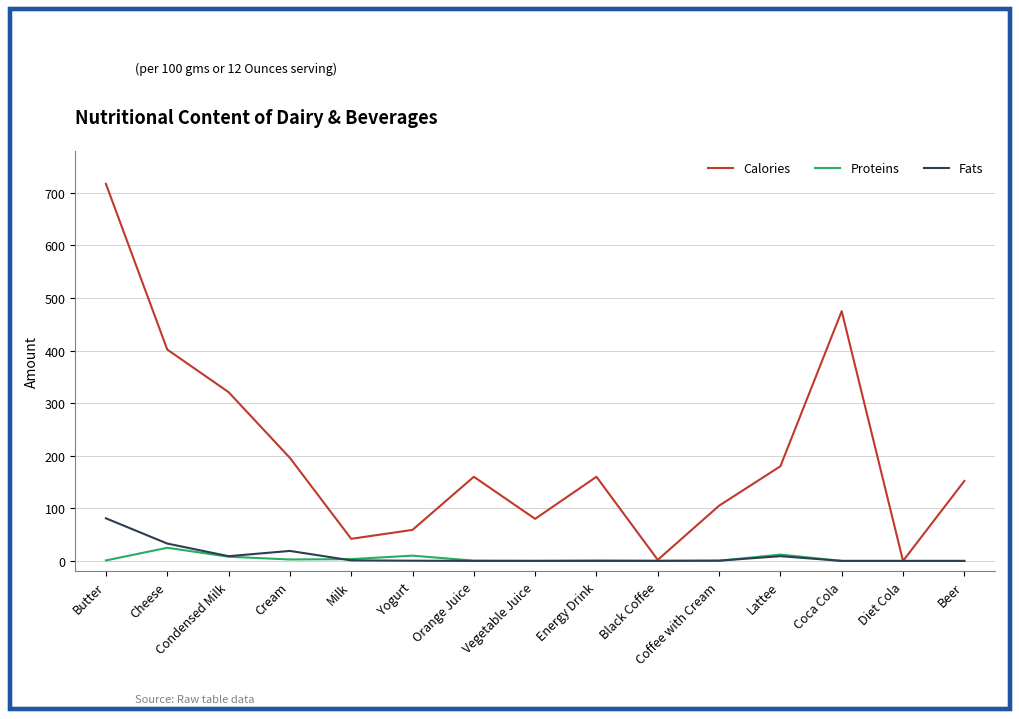

True or false: Calories has a value of 253.2 at Energy Drink.

False